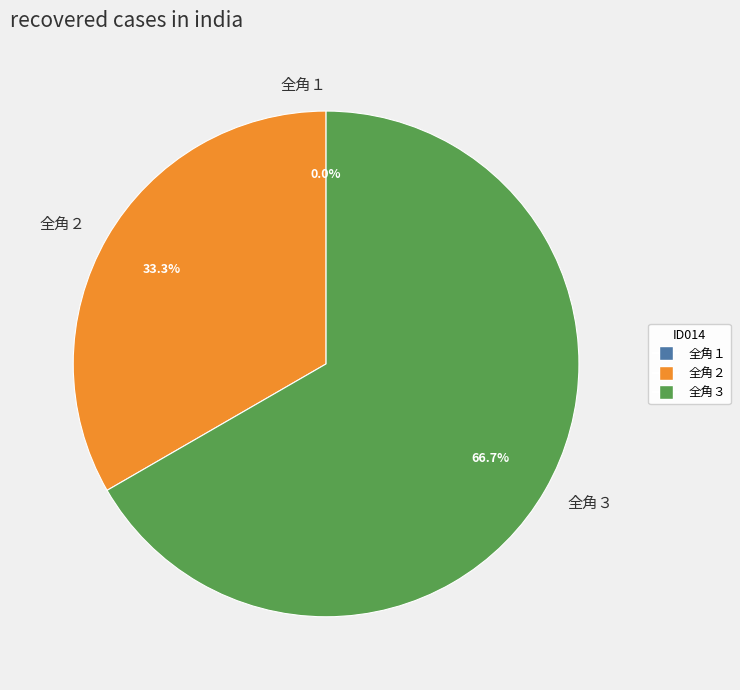

Does any single category account for the majority?

Yes